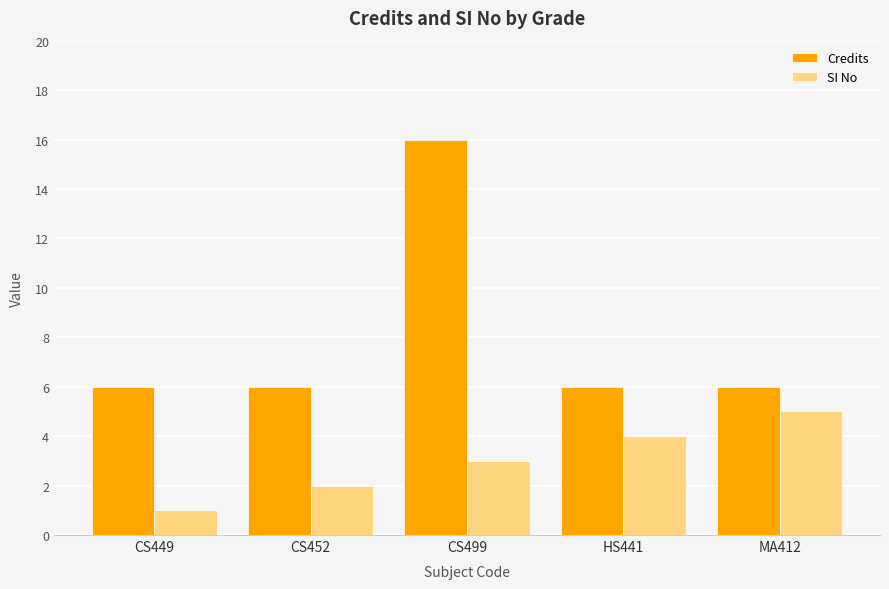

What is the approximate value of Credits at MA412, to the nearest 5?

5